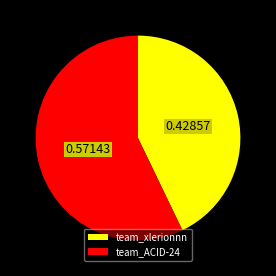

Approximately how many times larger is the value at team_ACID-24 compared to team_xlerionnn?

1.3